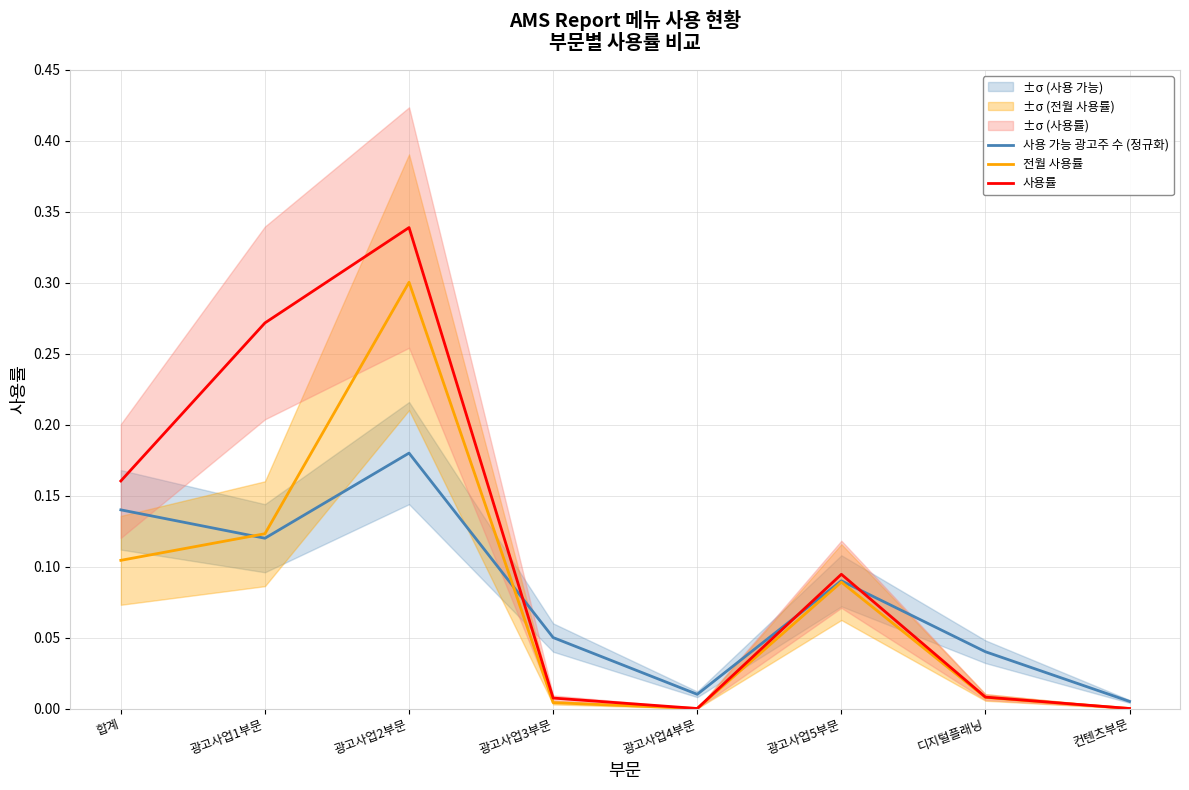

Between 광고사업2부문 and 합계, which is larger?

광고사업2부문